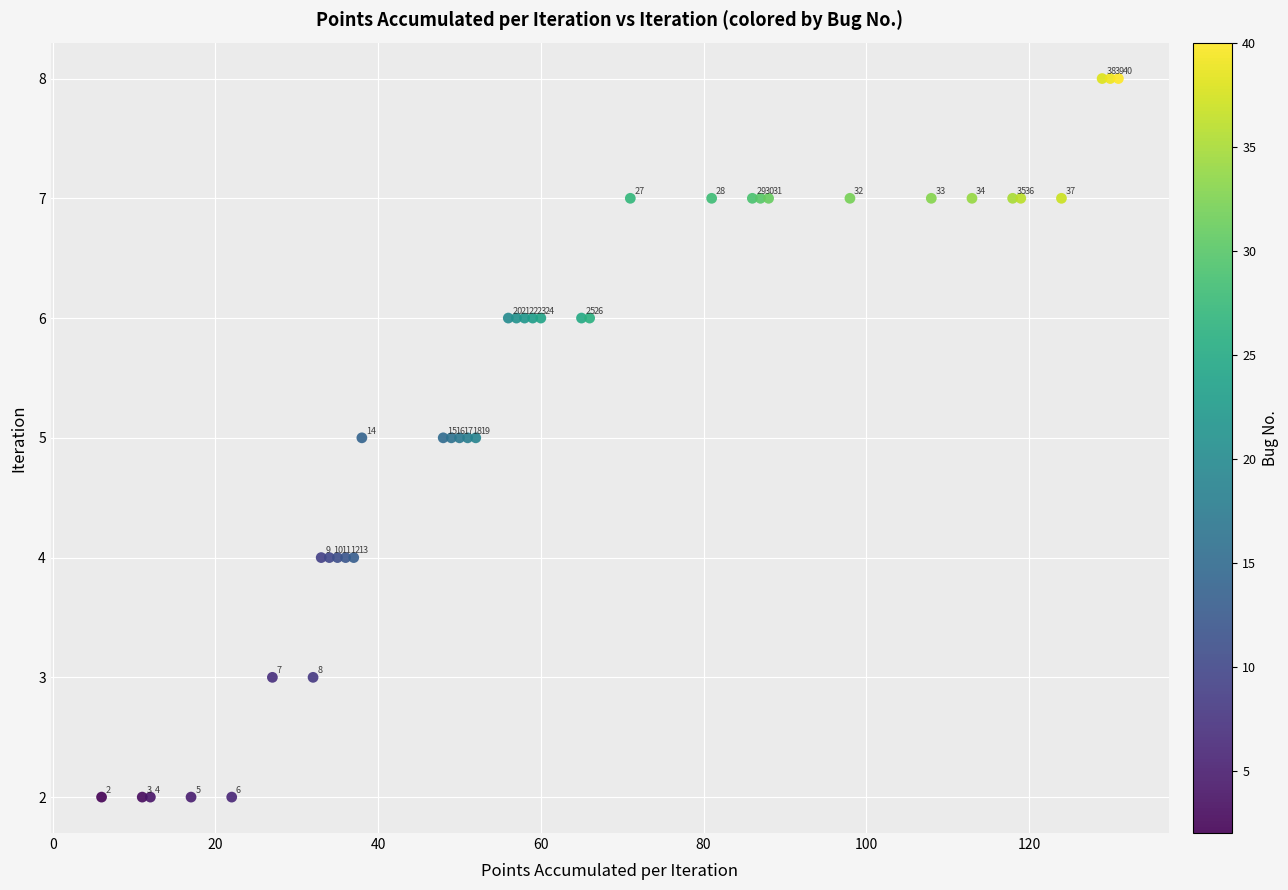

What Y value in the scatter plot is closest to 5?

5